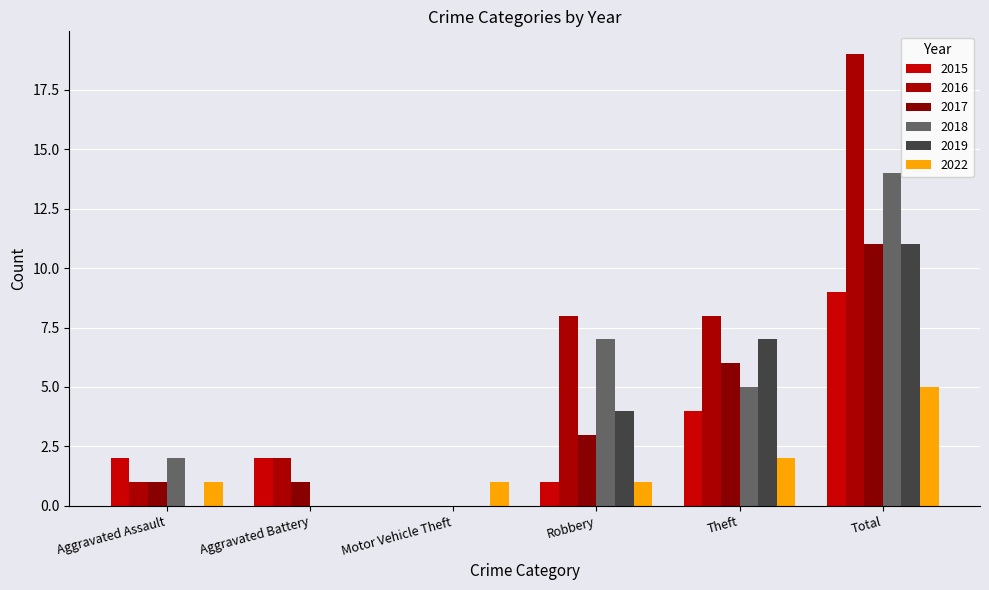

Reading left to right, list all the values displayed in this chart.

2015: 2	2	0	1	4	9
2016: 1	2	0	8	8	19
2017: 1	1	0	3	6	11
2018: 2	0	0	7	5	14
2019: 0	0	0	4	7	11
2022: 1	0	1	1	2	5